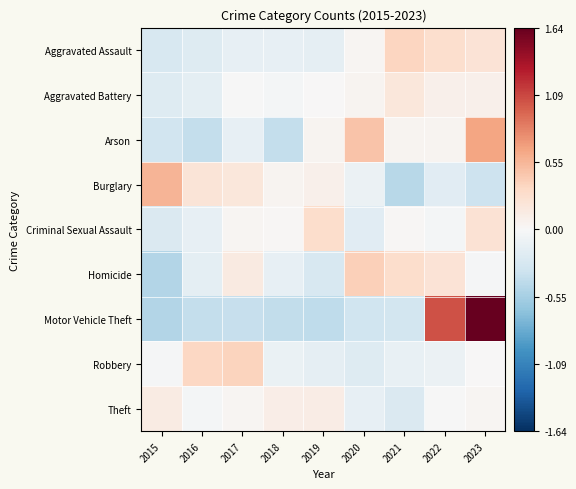

What is the total value across all series at 2021?

-0.2